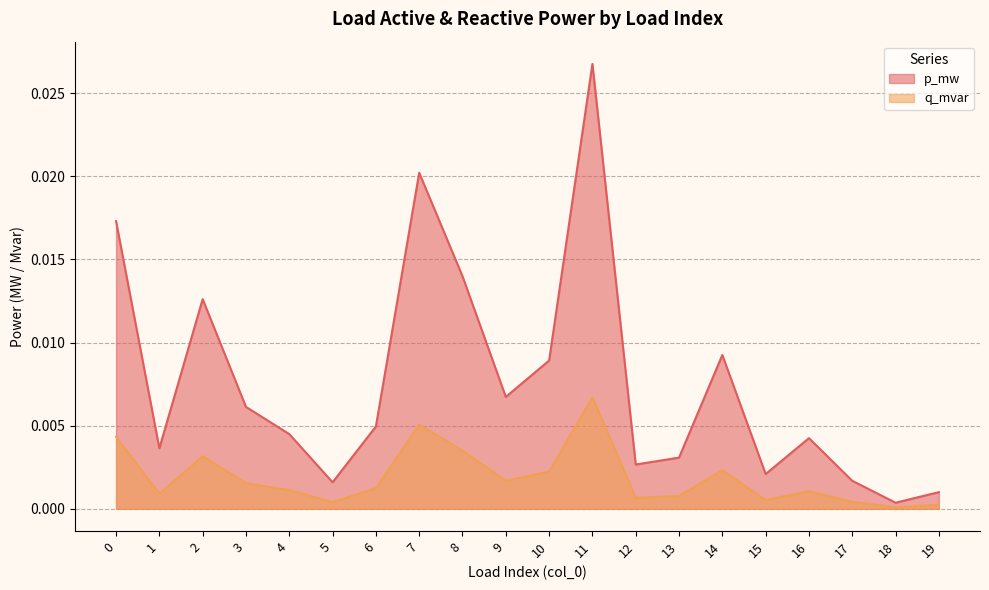

Which series has the widest spread of values?

p_mw